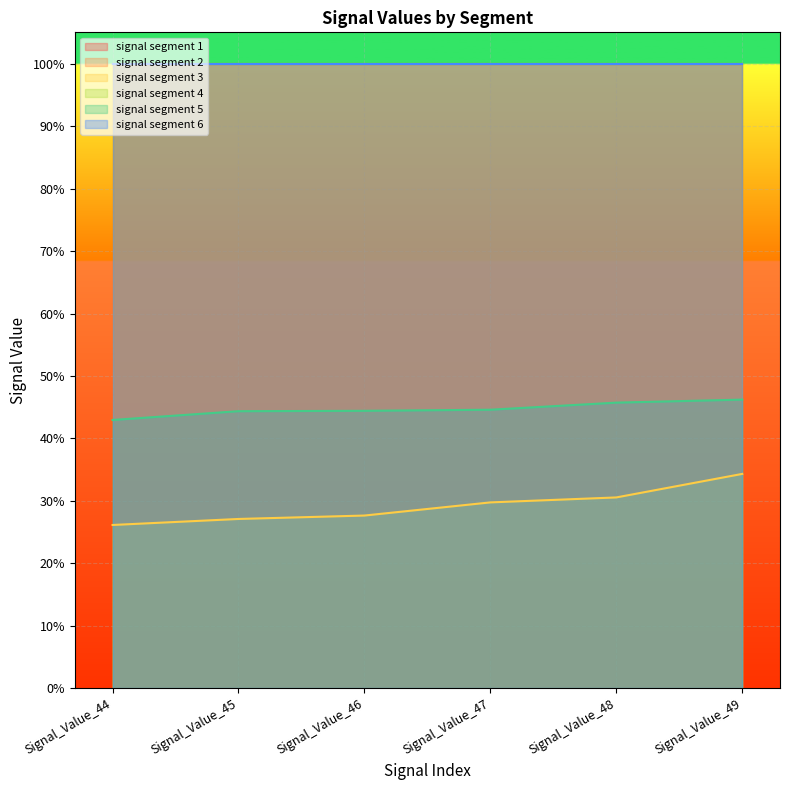

How many series are shown in this chart?

6